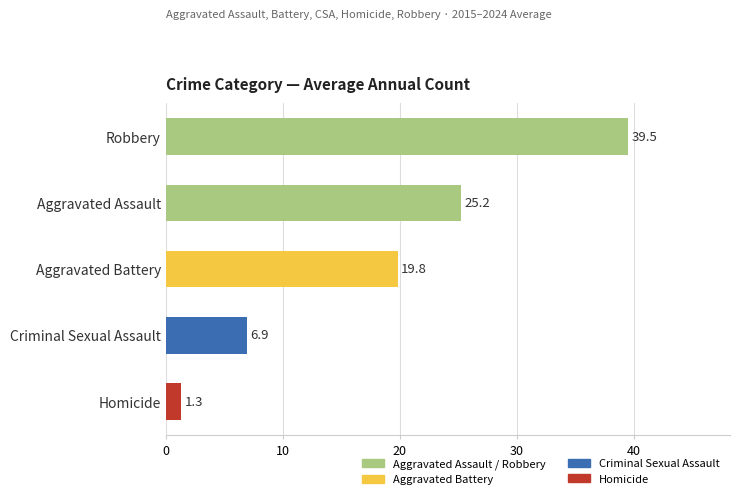

Is it true that the value at Aggravated Assault is 25.2?

True